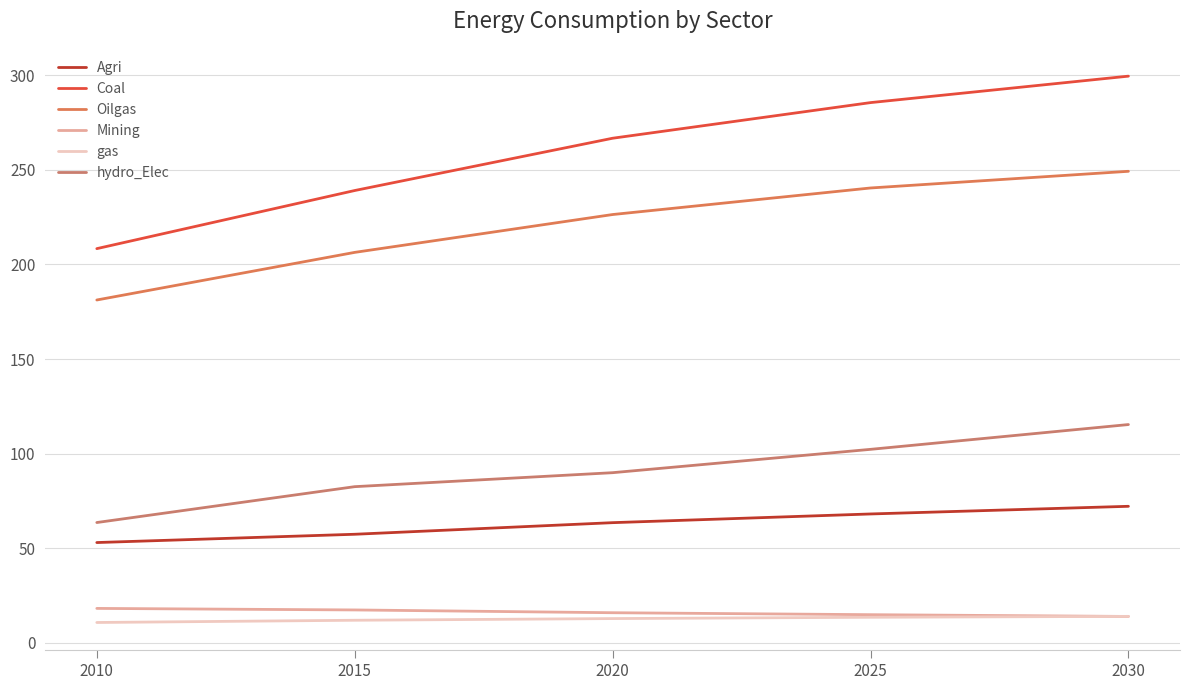

Between 2015 and 2010, which is larger?

2015